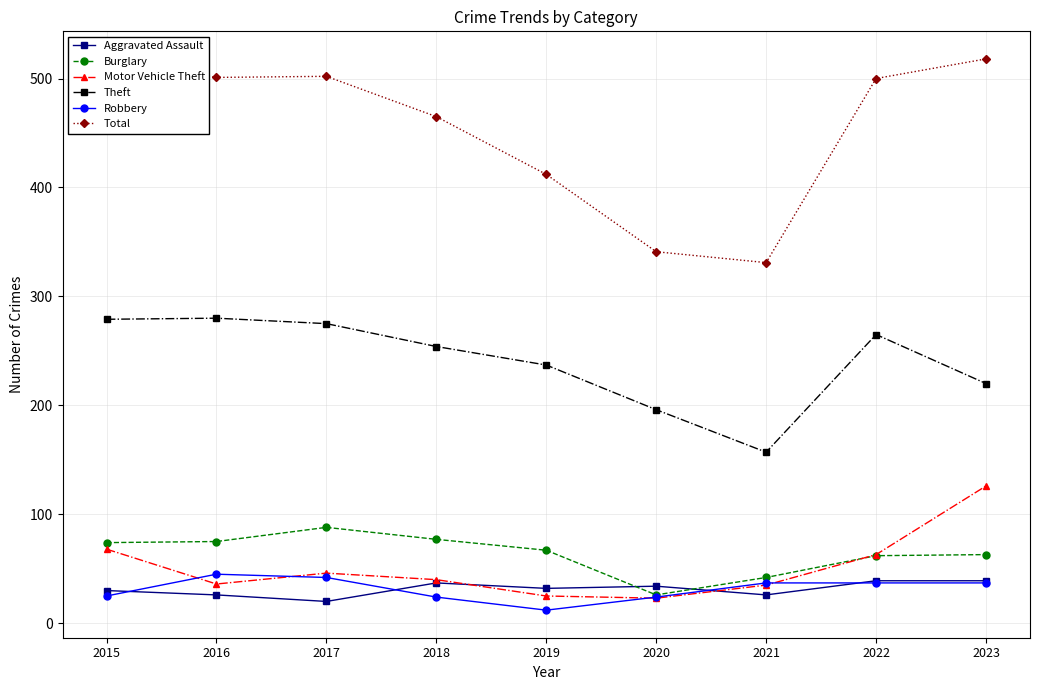

How many series are shown in this chart?

6